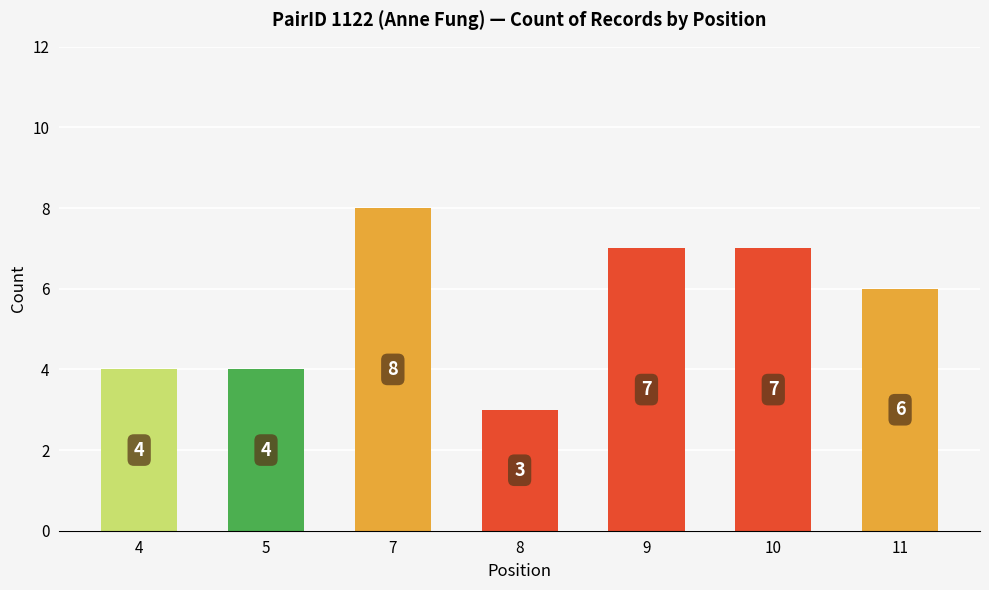

At which category does the chart reach its minimum across all series?

8